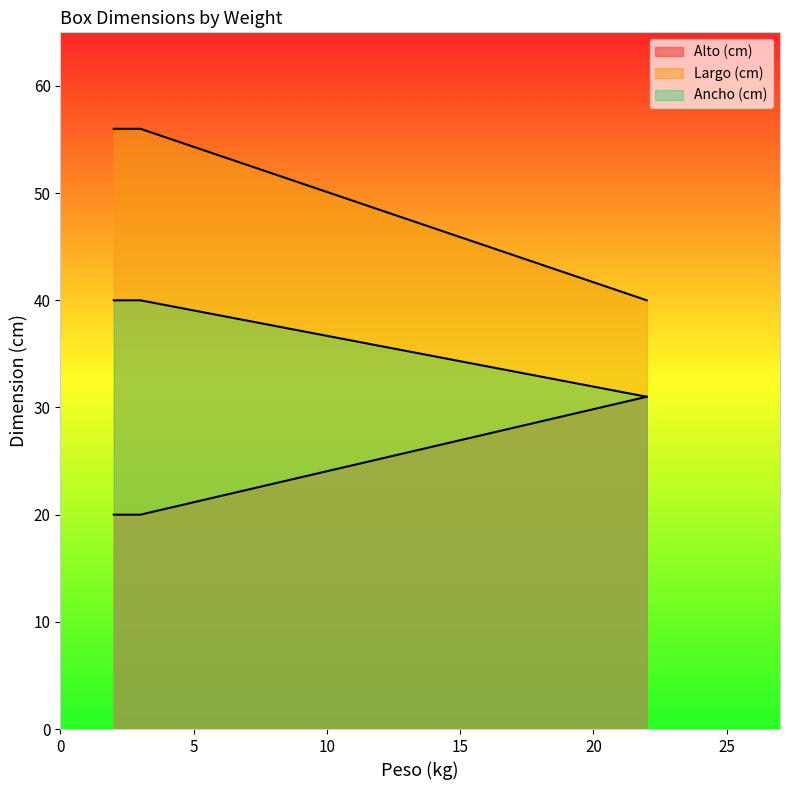

What is the spread (max minus min) of values at 2?

36